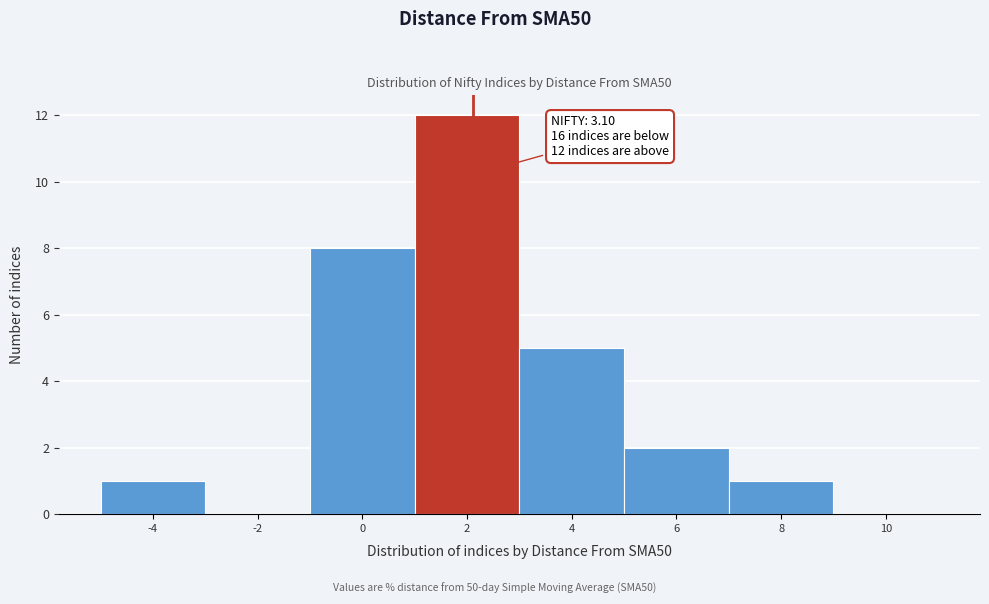

Reading right to left, what are all the values shown in this chart?

10=0	8=1	6=2	4=5	2=12	0=8	-2=0	-4=1